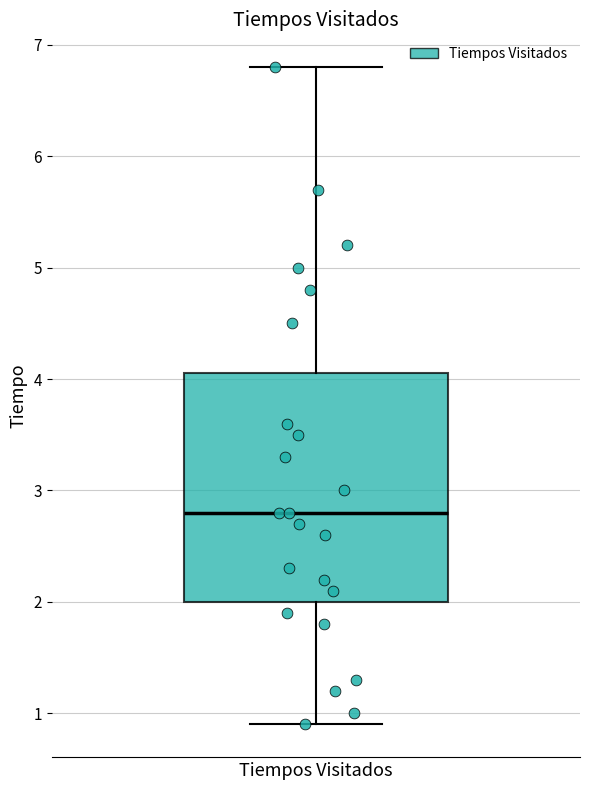

Where does the upper whisker of the box for Tiempos Visitados end on the y-axis? The values are not printed on the chart, so give them approximately, as read against the axis.

6.8